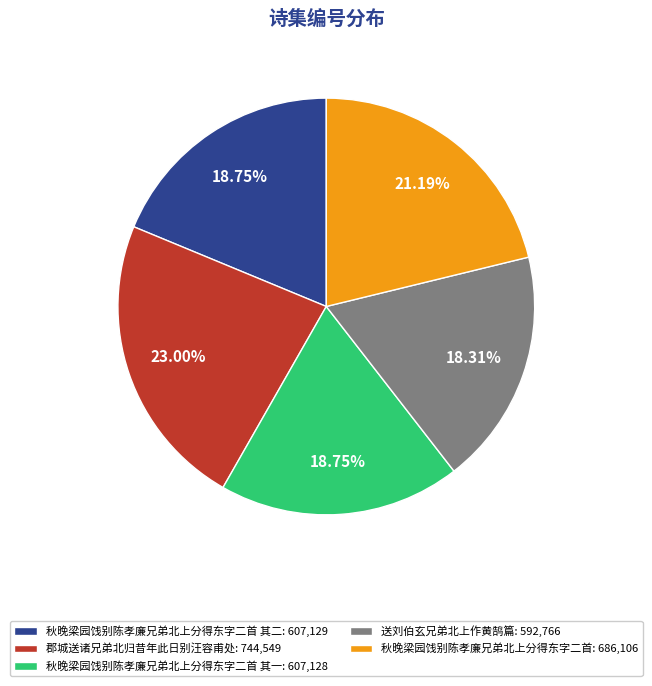

Approximately how many times larger is the value at 送刘伯玄兄弟北上作黄鹄篇: 592,766 compared to 秋晚梁园饯别陈孝廉兄弟北上分得东字二首: 686,106?

0.9